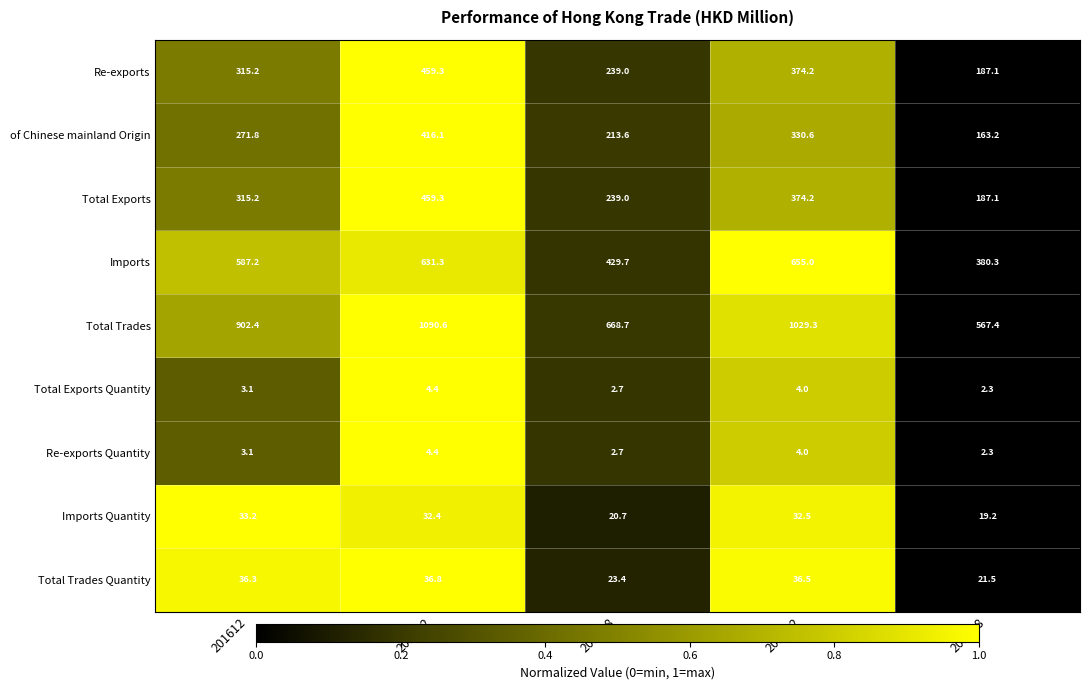

Is the value of Imports at 201712 greater than the value of Re-exports Quantity at 201612?

Yes